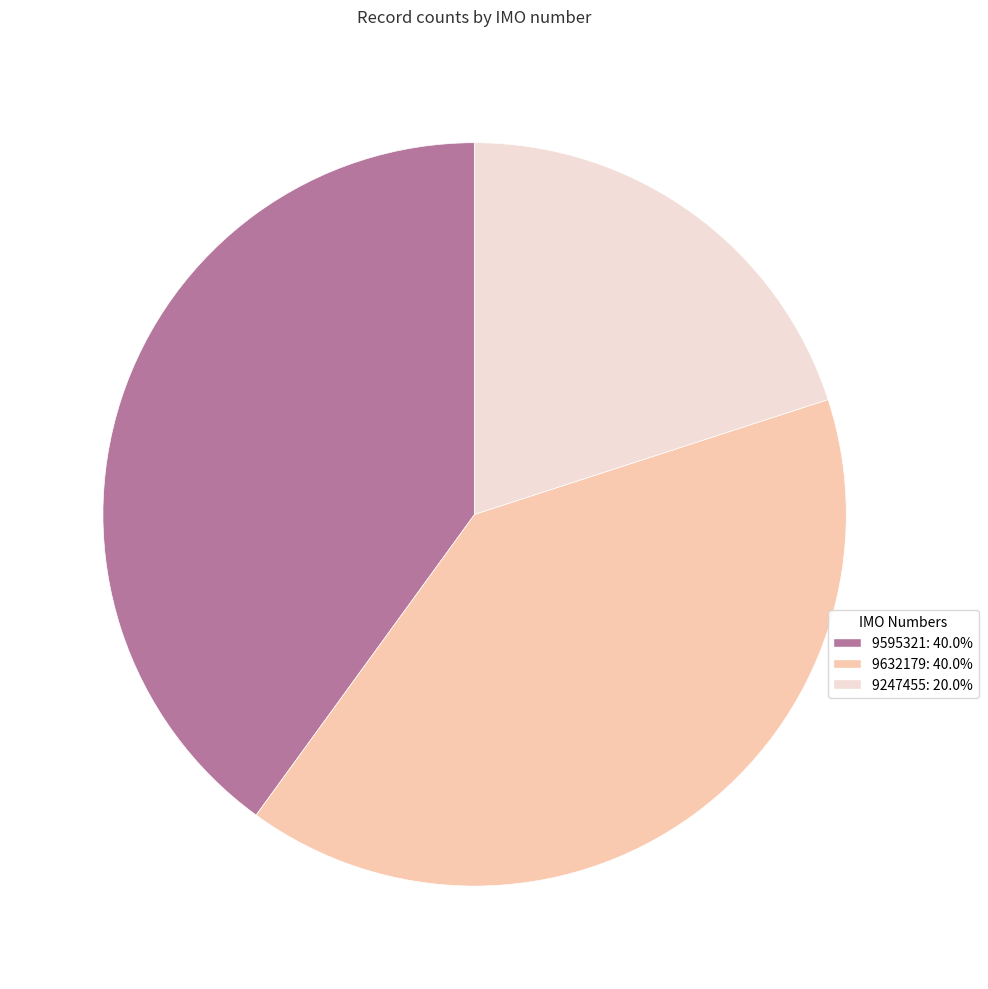

Which slice is the smallest?

9247455